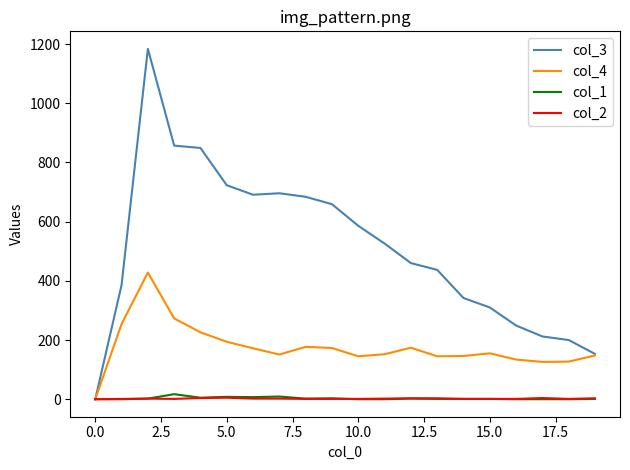

What is the greatest value displayed?

1184